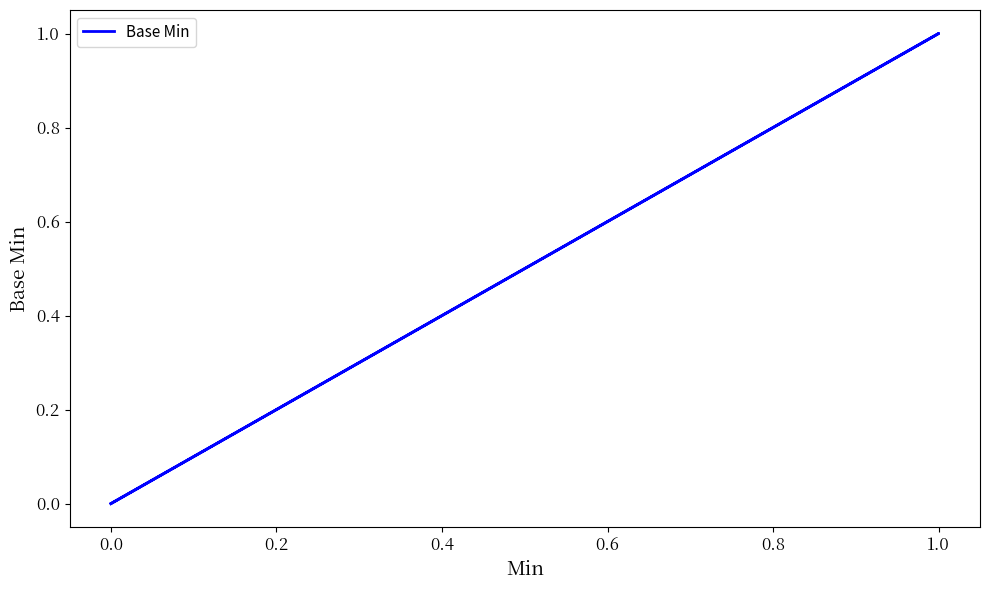

How many values are between 0 and 1?

6